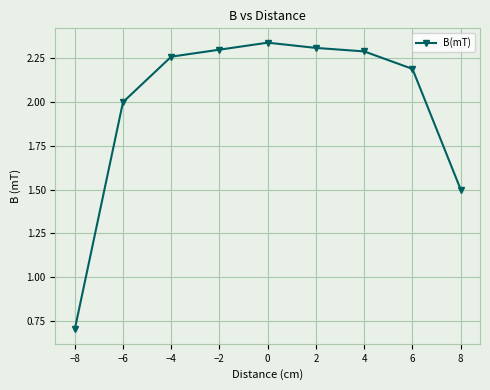

At which label is the value closest to 1?

−8